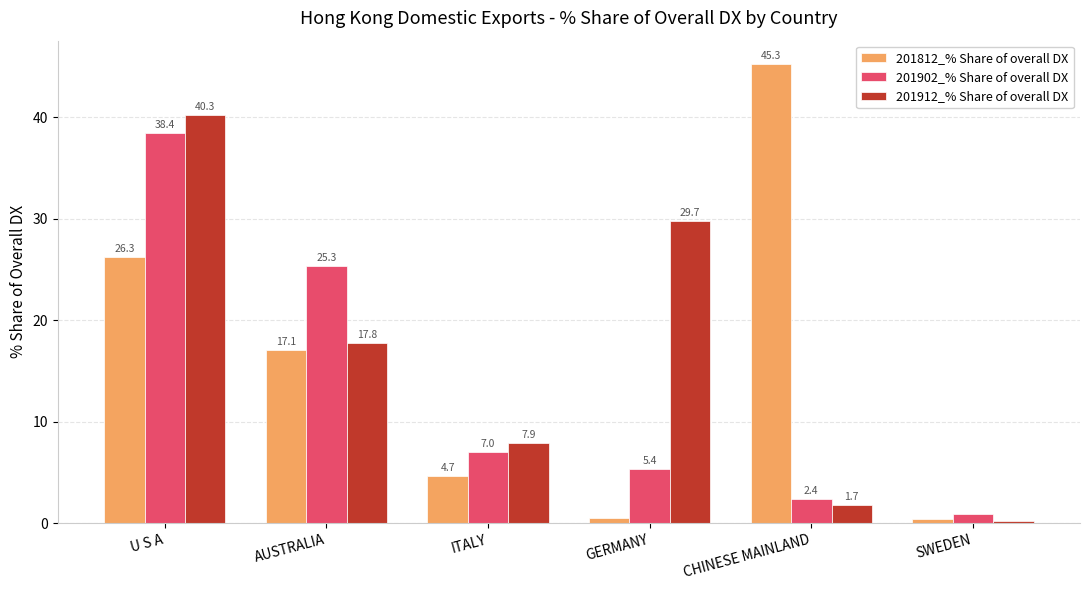

What is the label of the 1st bar from the left?

U S A